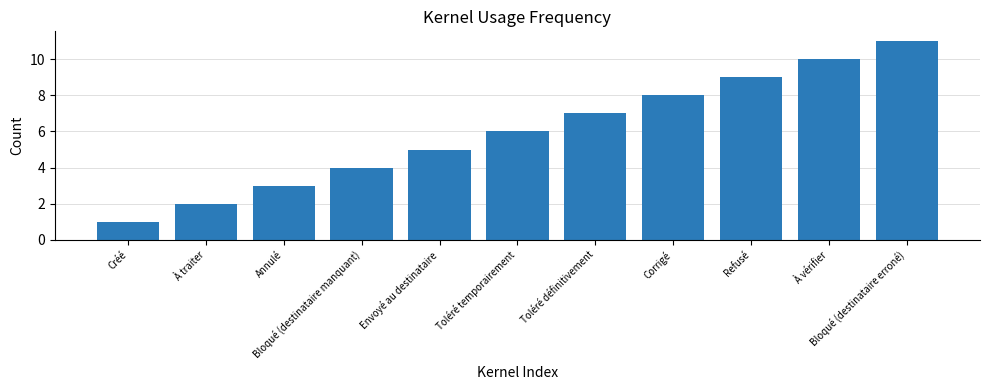

What position from the left is Refusé?

9